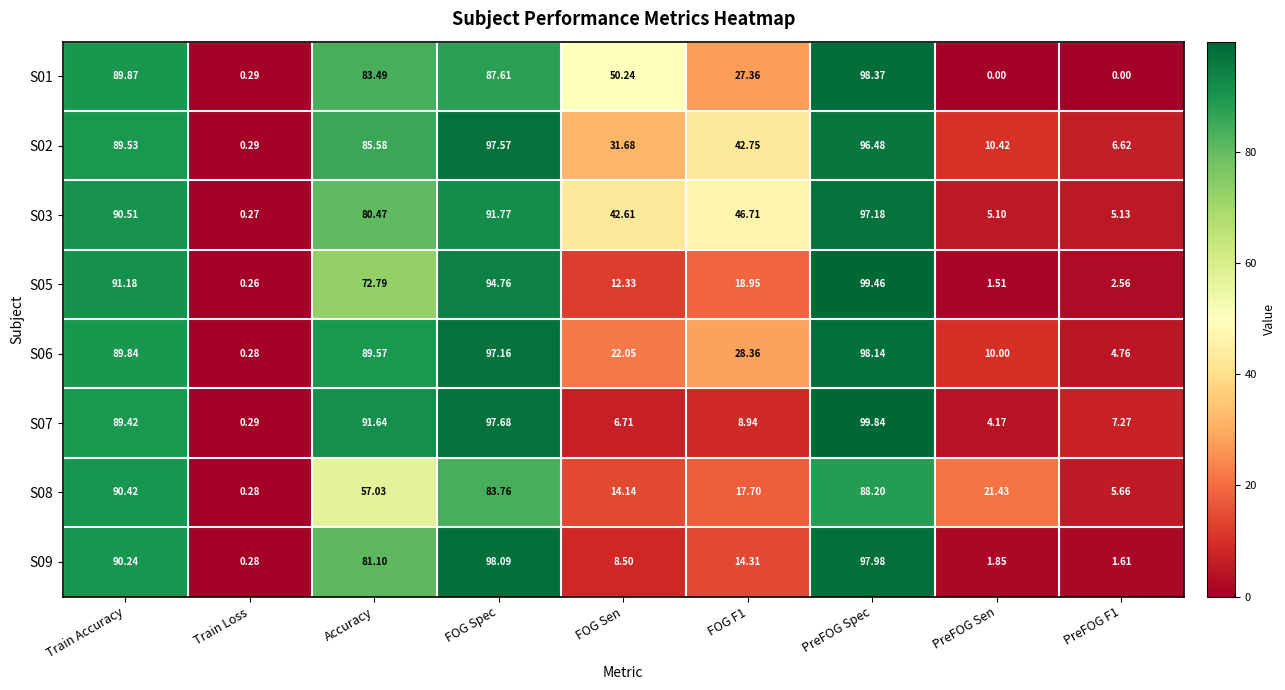

At FOG Spec, list the series in order from smallest to largest.

S08, S01, S03, S05, S06, S02, S07, S09